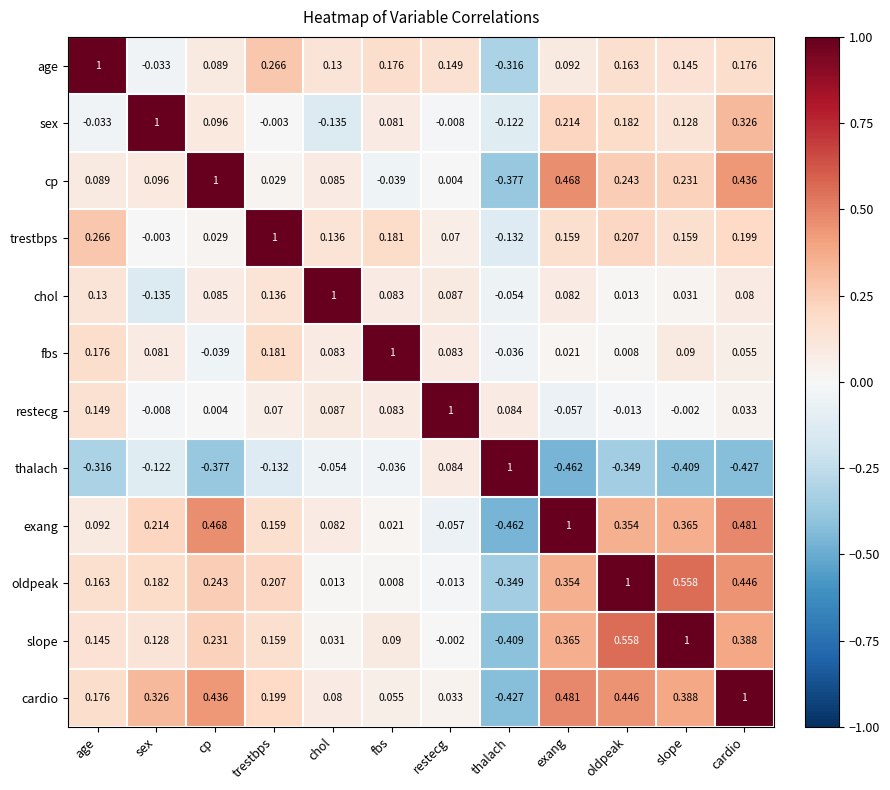

How many series are shown in this chart?

12